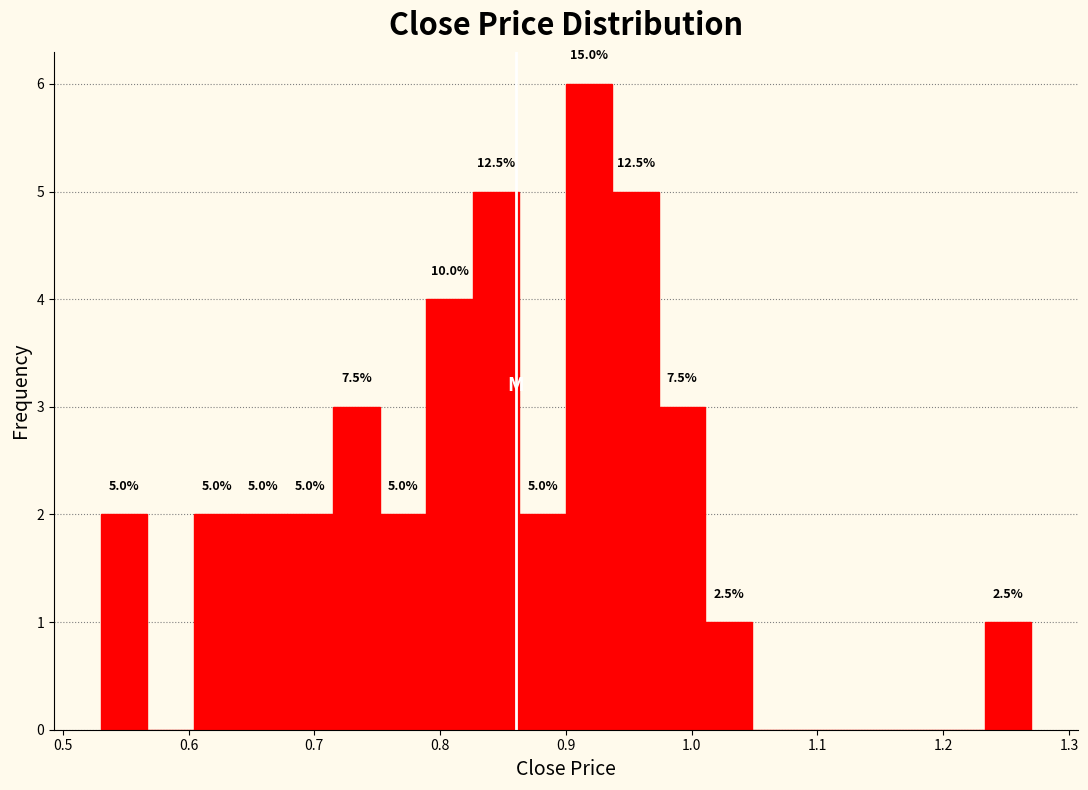

Around what value on the x-axis is the tallest bar? Give the approximate position of its centre, as read against the axis.

0.92